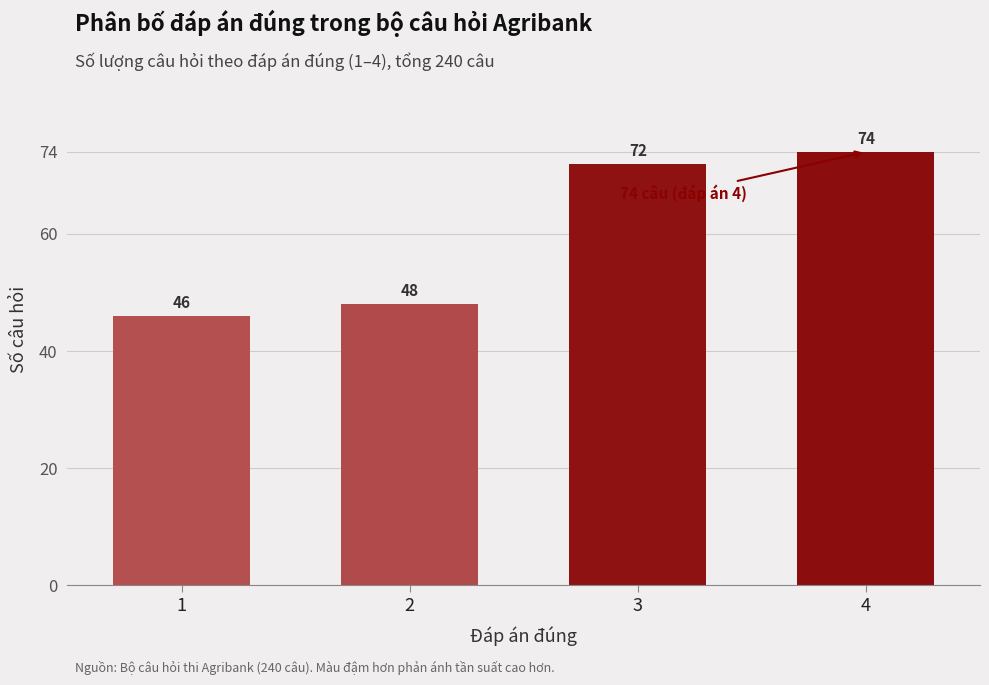

Reading right to left, what are all the values shown in this chart?

74	72	48	46